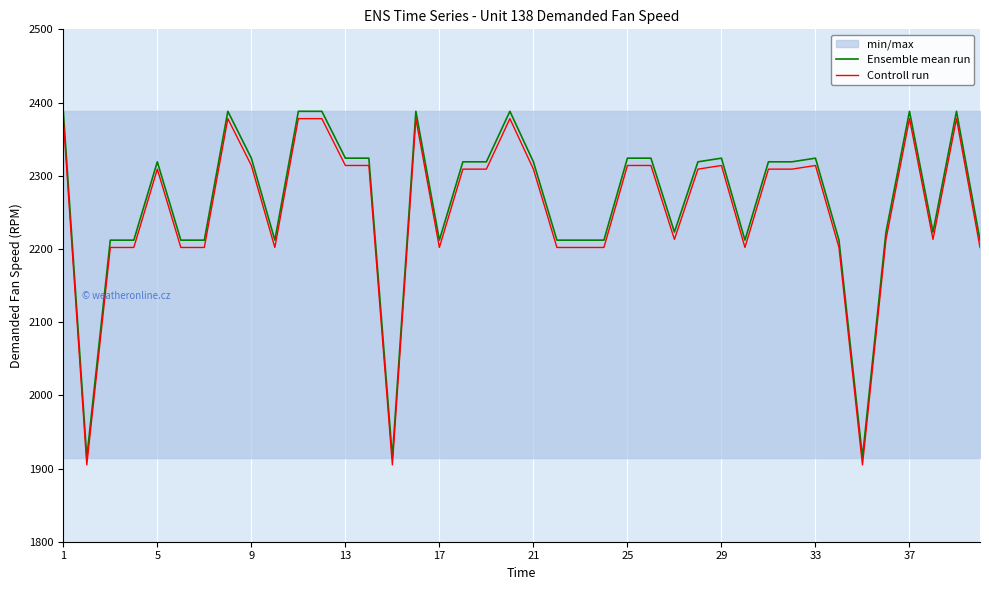

Read the Controll run value at 9, to the nearest 10.

2310